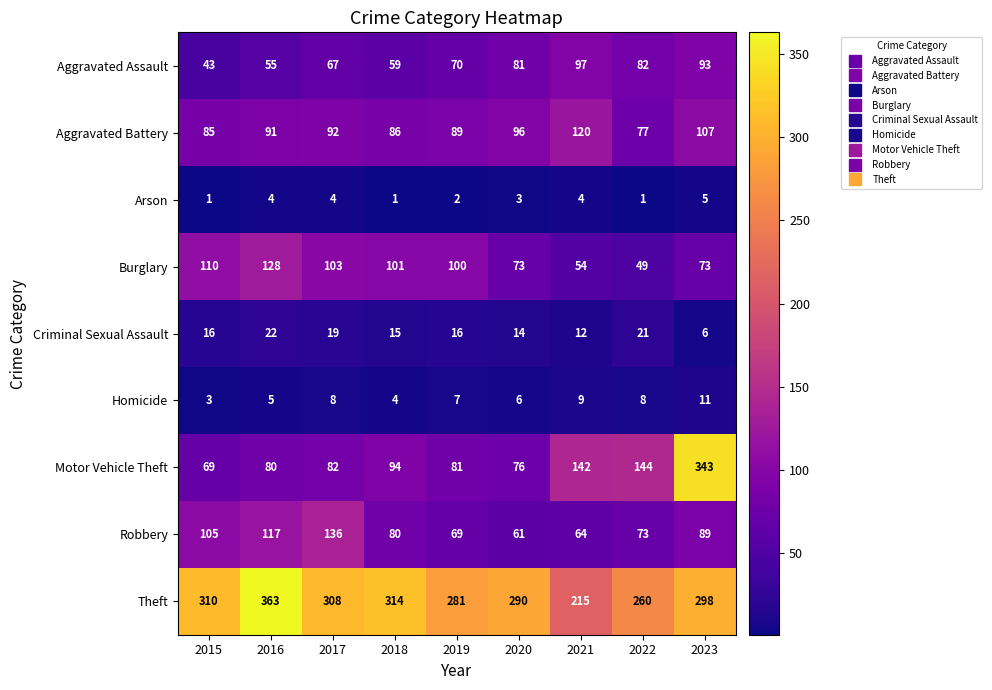

What is the smallest value displayed?

1